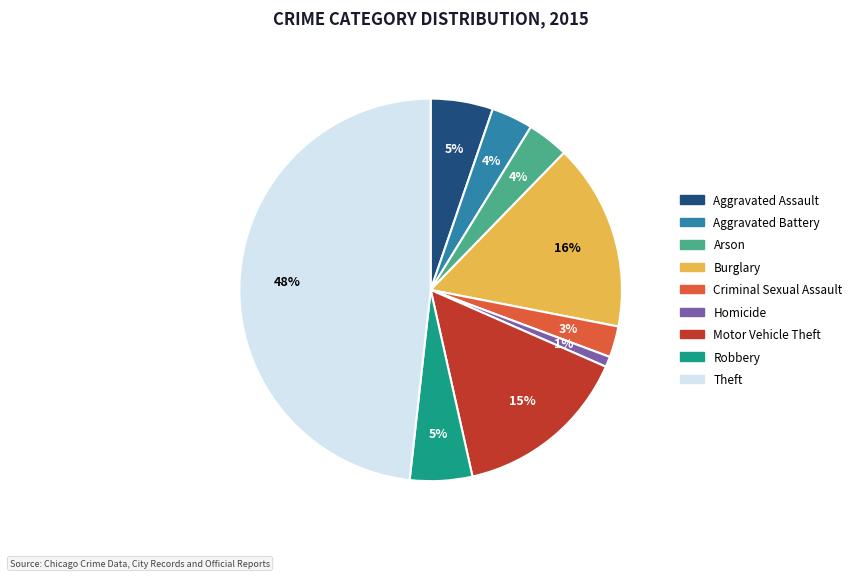

Does Homicide represent more than half of the total?

No